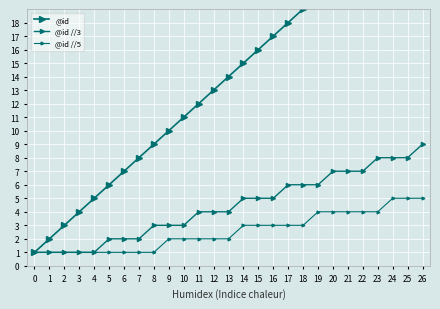

True or false: @id //5 and @id intersect in this chart.

False